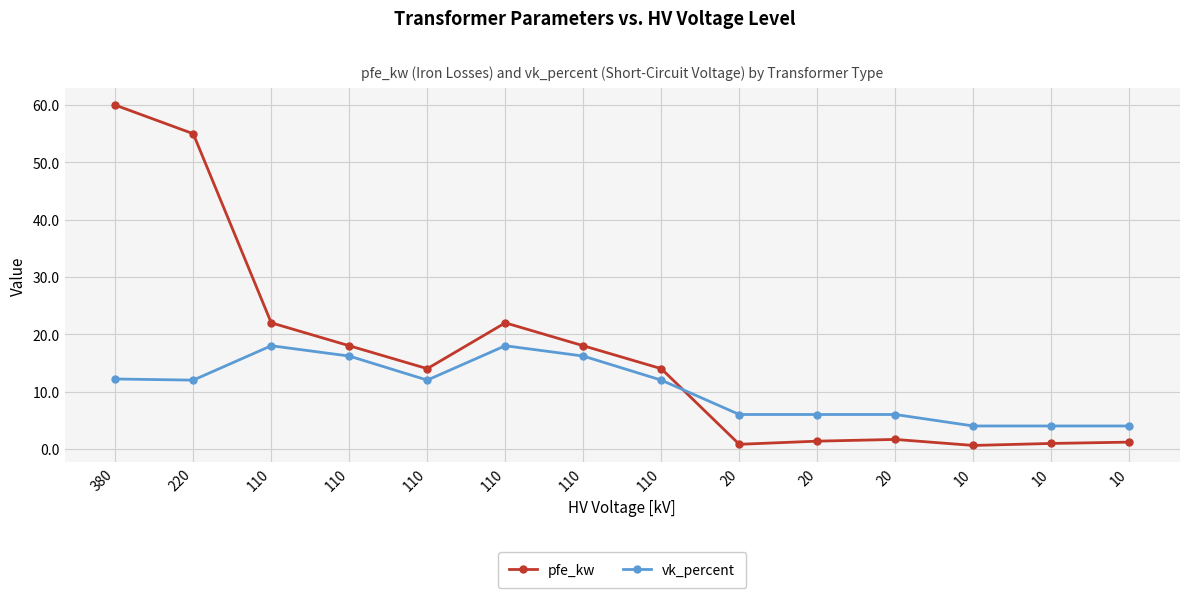

What value does the pfe_kw series have at 20?

0.8